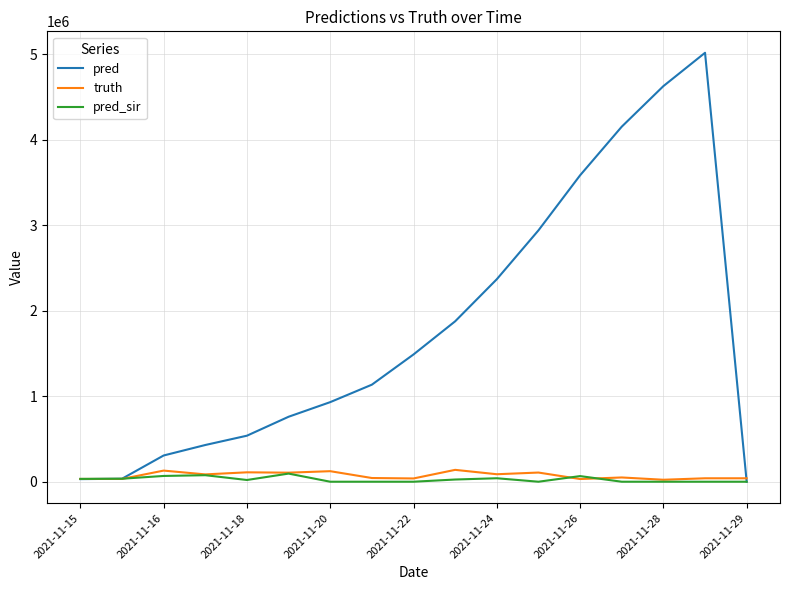

What is the maximum value shown in the chart?

5019502.0